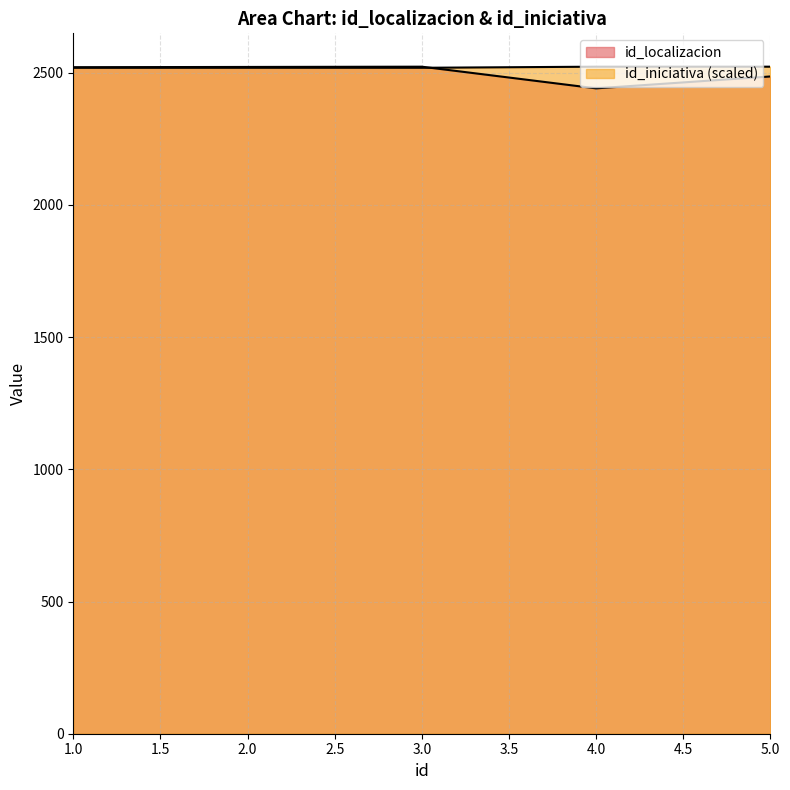

At how many categories does at least one series exceed 2475?

5